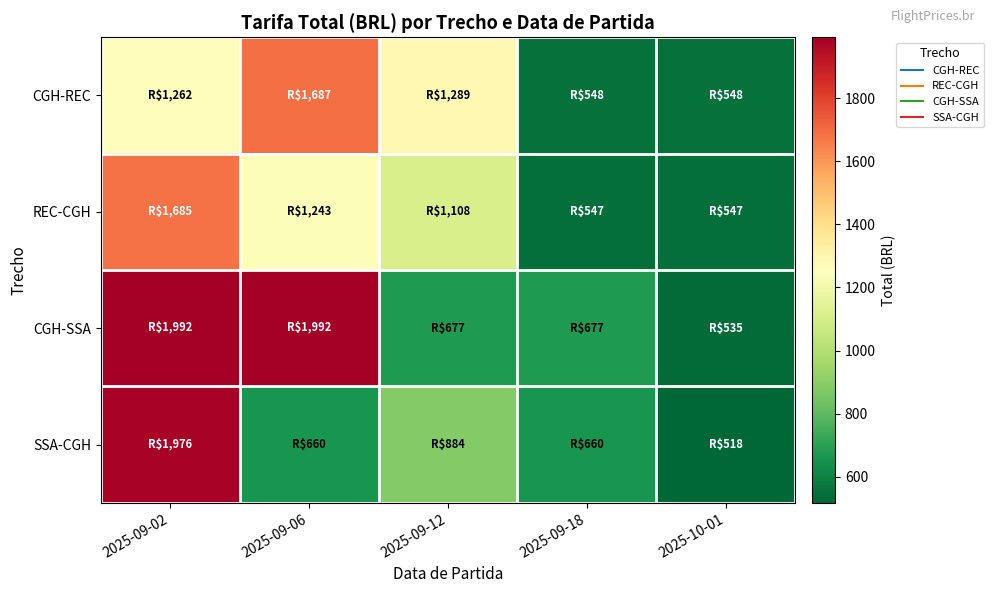

What is the minimum value shown in the chart?

518.0